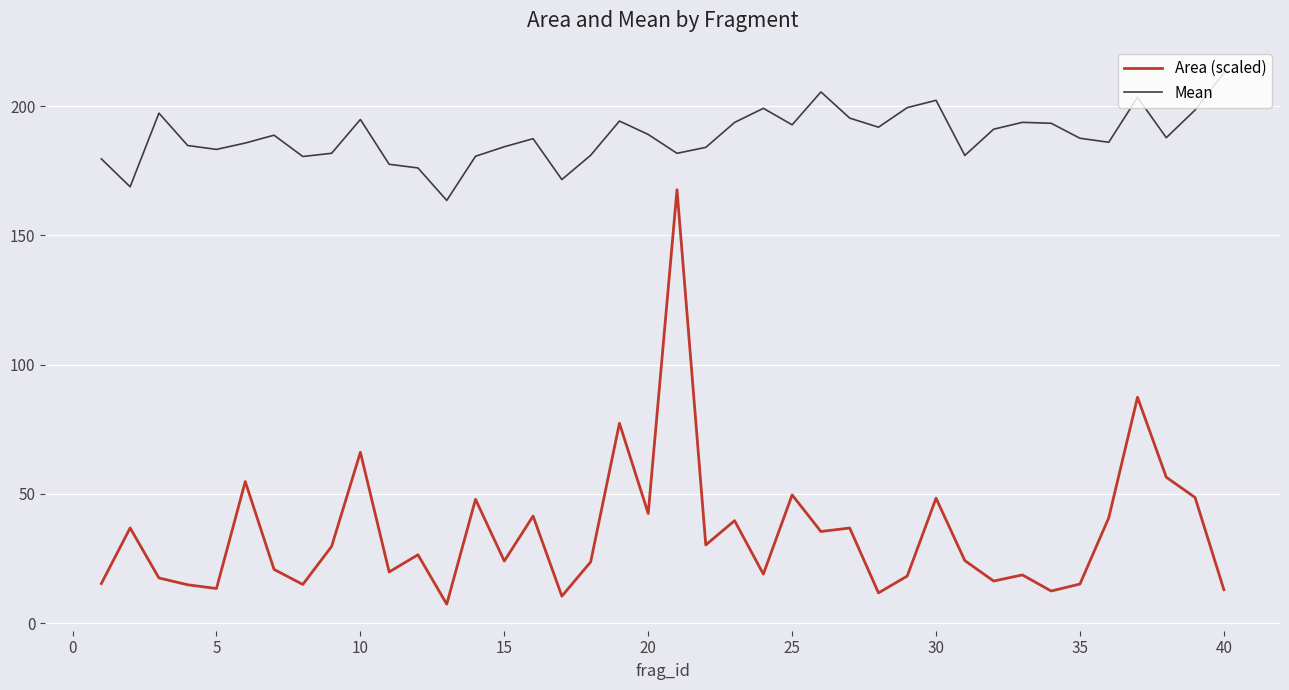

What is the difference between the maximum and minimum values in the Area (scaled) series?

160.3